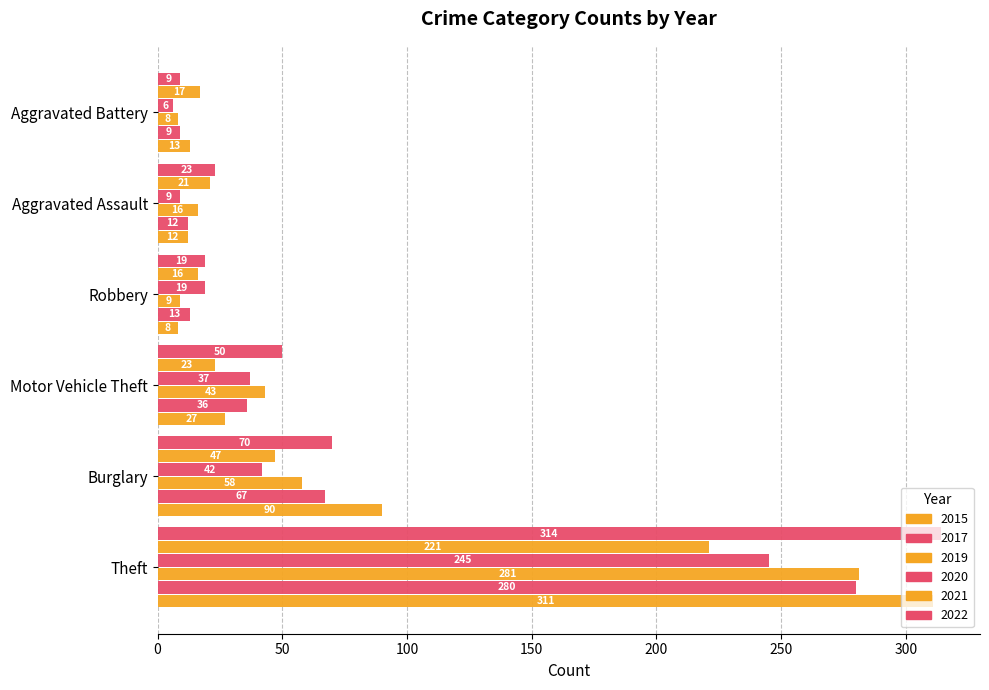

What is the label of the 2nd bar from the left?

Aggravated Battery